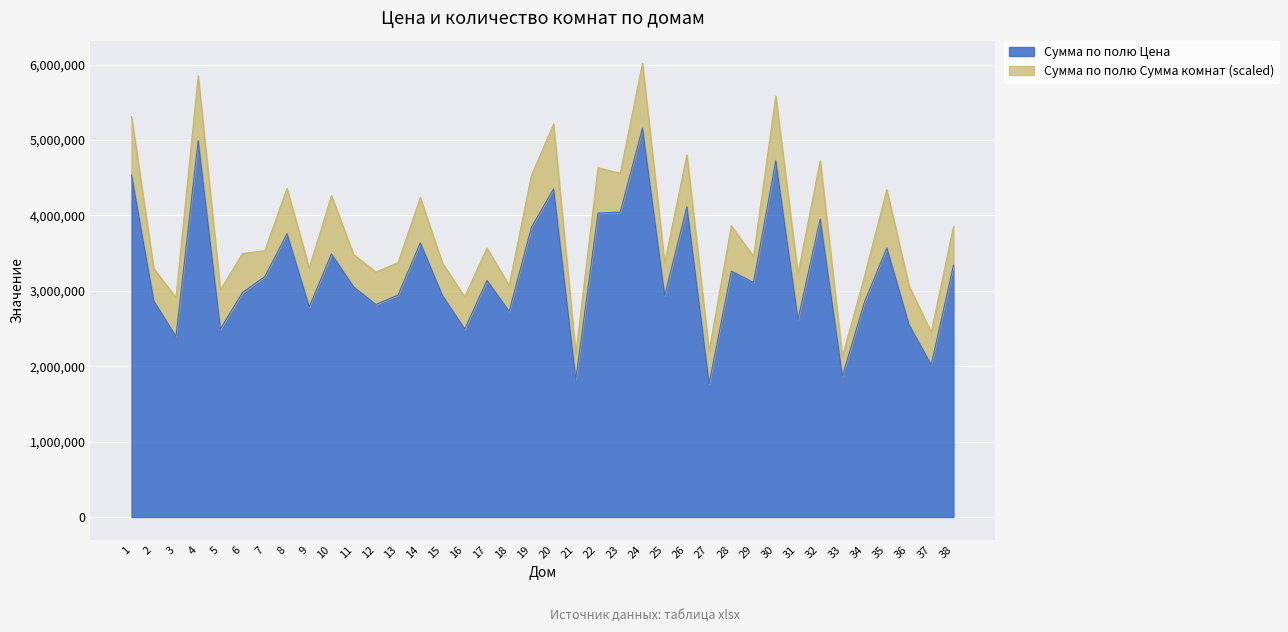

What is the approximate value at 27?

1768340